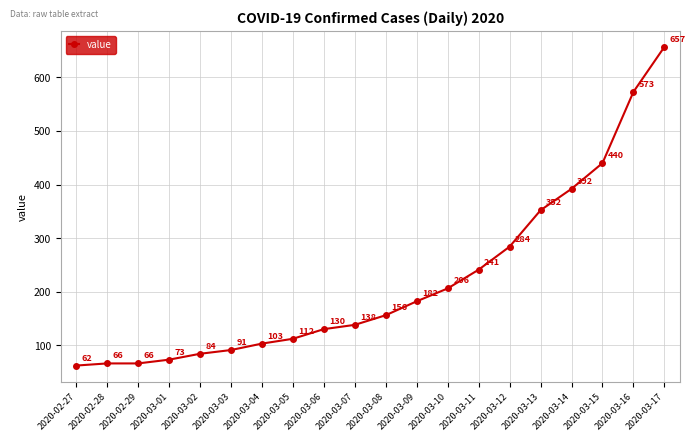

What is the approximate value at 2020-03-17, to the nearest 10?

660